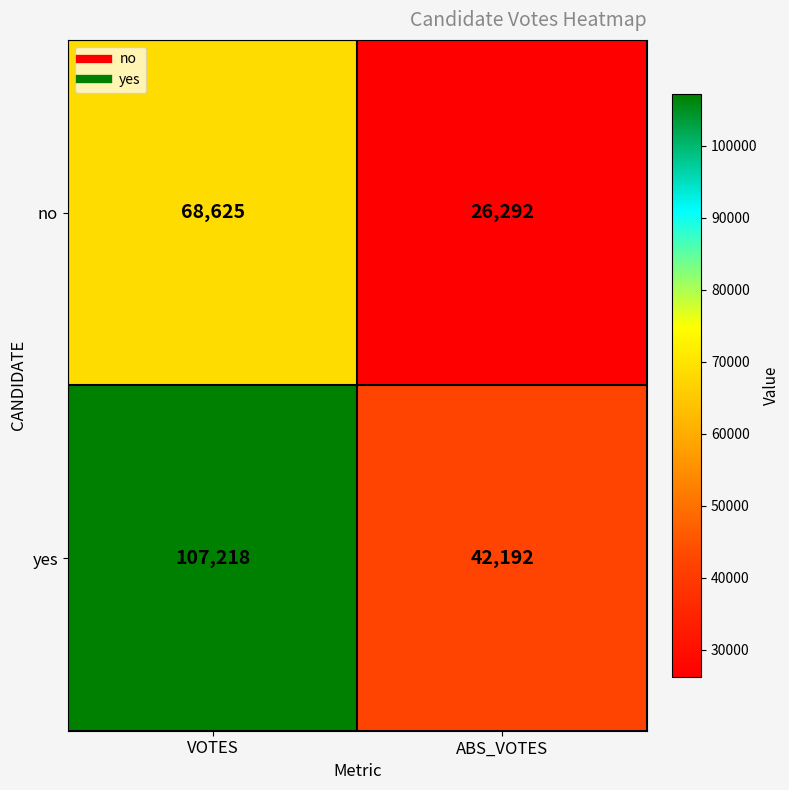

Count the number of categories in the chart.

2